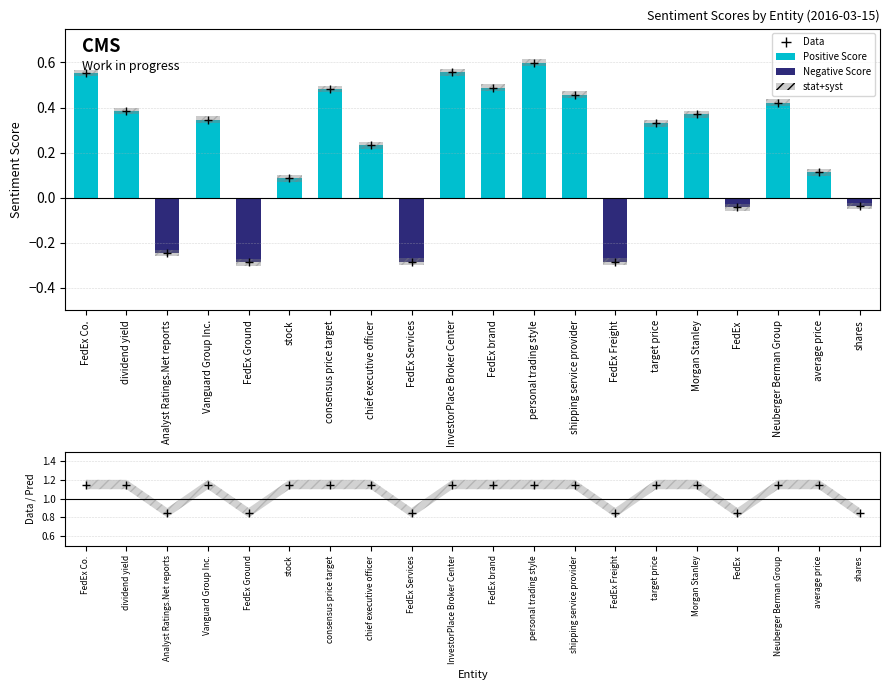

At how many categories does at least one series exceed 0?

20